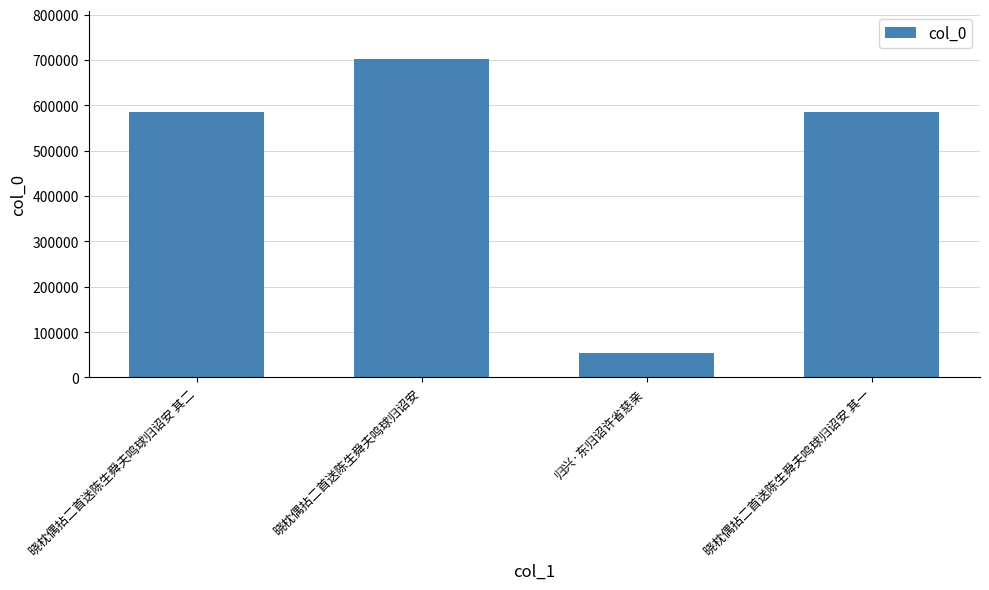

Which category has the lowest value across all series?

归兴·东归诏许省慈亲